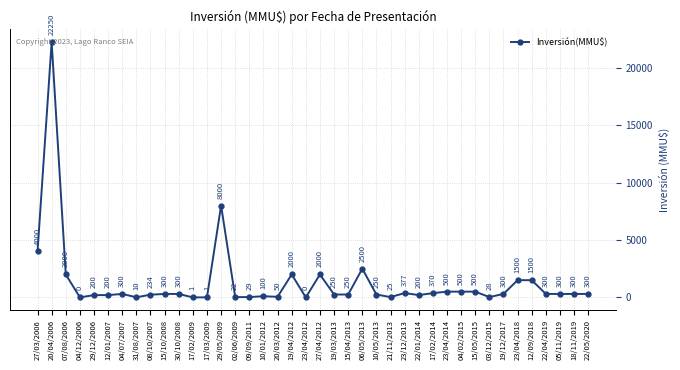

Between 09/09/2011 and 05/11/2019, which is larger?

05/11/2019